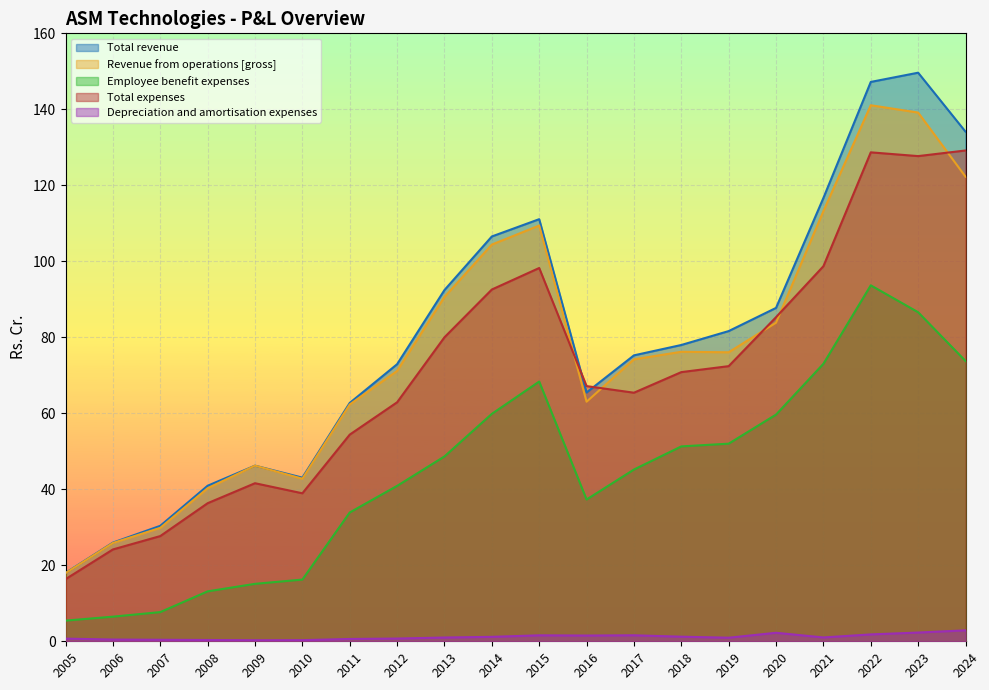

What is the difference between the Depreciation and amortisation expenses values at 2007 and 2017?

1.2